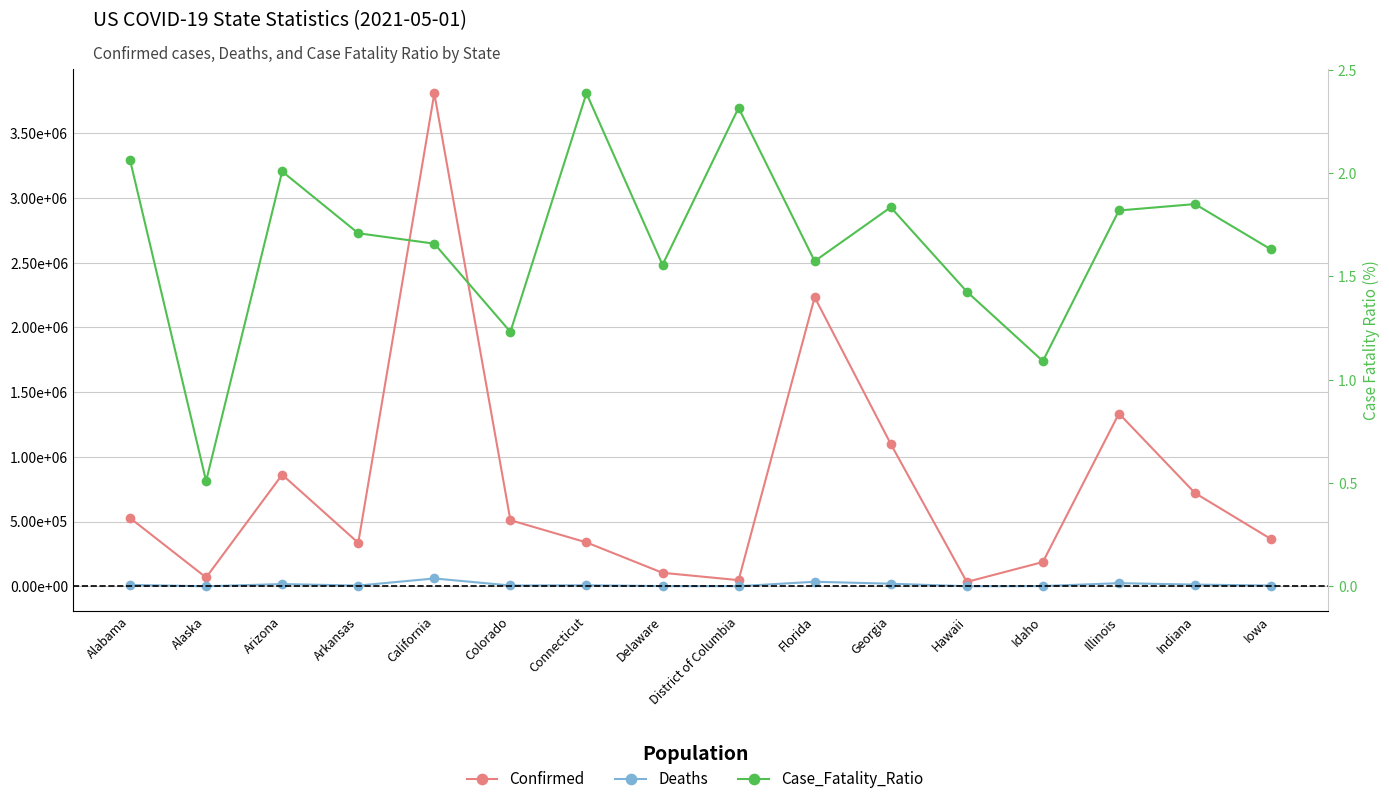

What is the difference between the maximum and second lowest values in the Case_Fatality_Ratio series?

1.3